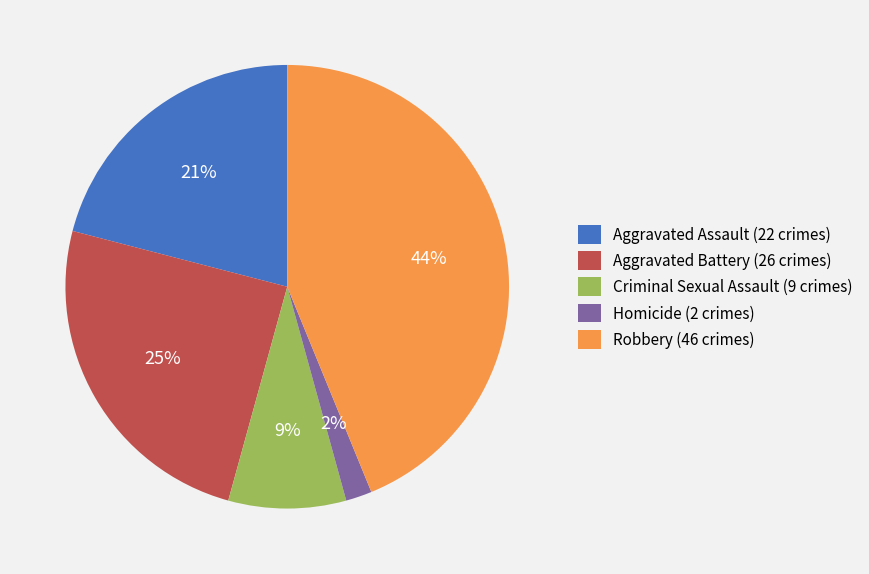

Between Aggravated Assault (22 crimes) and Aggravated Battery (26 crimes), which is larger?

Aggravated Battery (26 crimes)